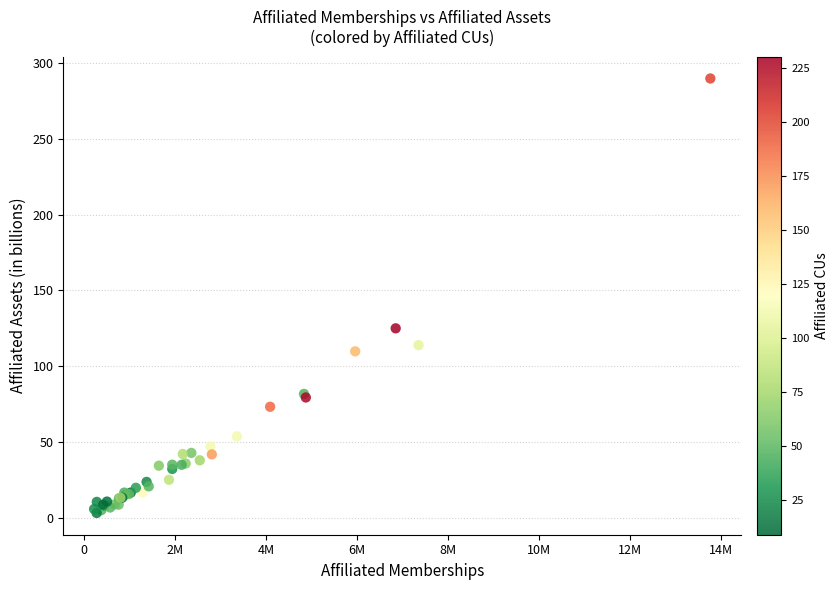

What Y value in the scatter plot is closest to 146?

124.9